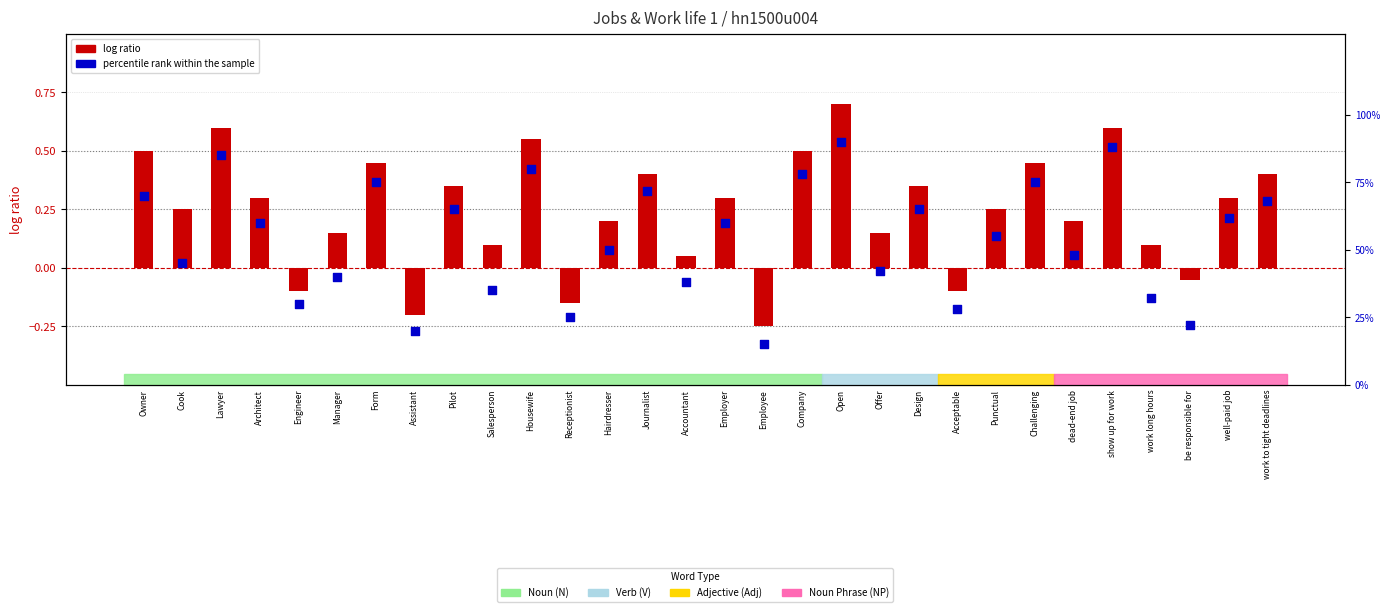

Which series contains the highest Y value?

percentile rank within the sample